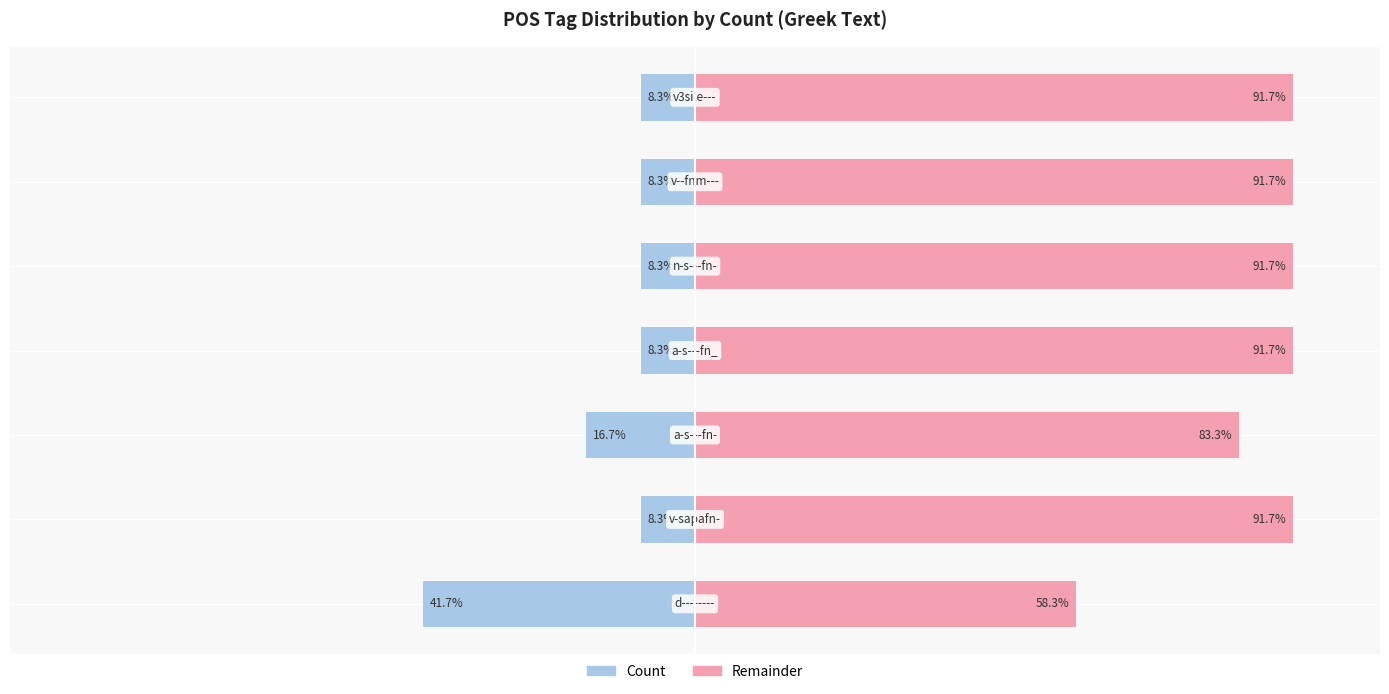

What is the smallest value displayed?

-41.7